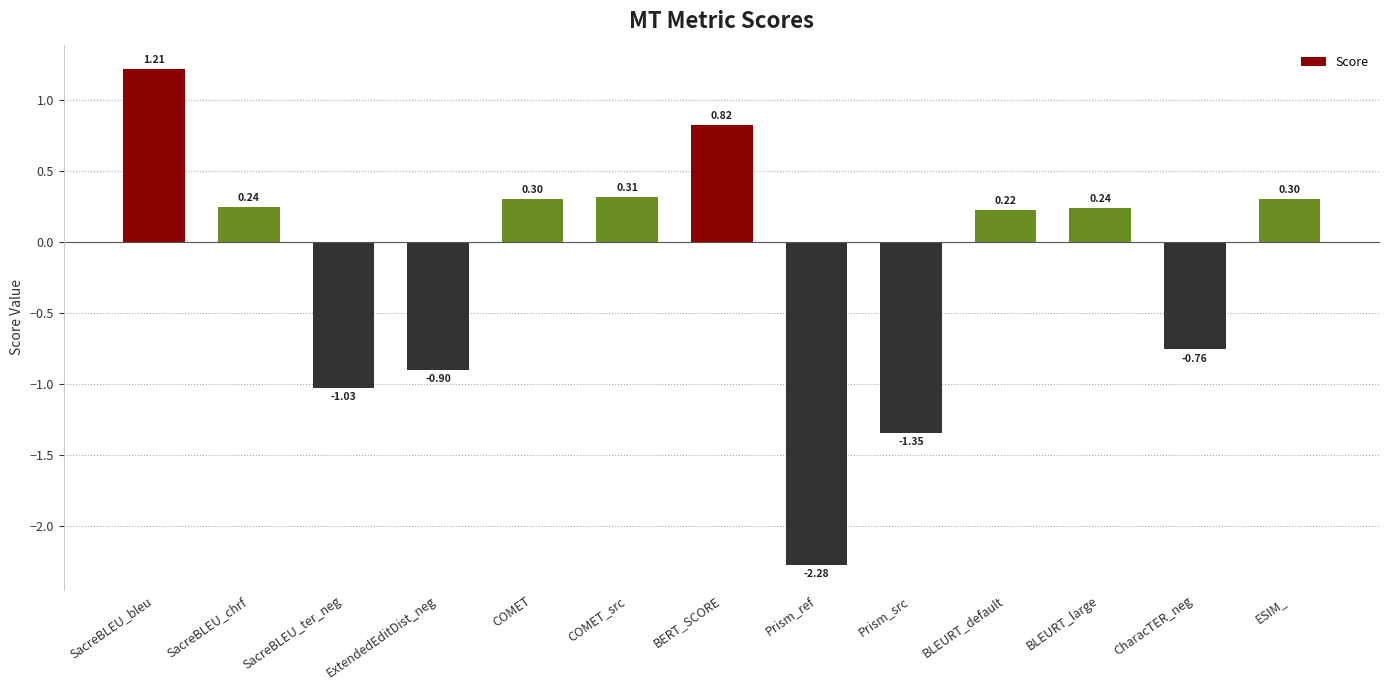

Which label corresponds to the smallest value in the chart?

Prism_ref